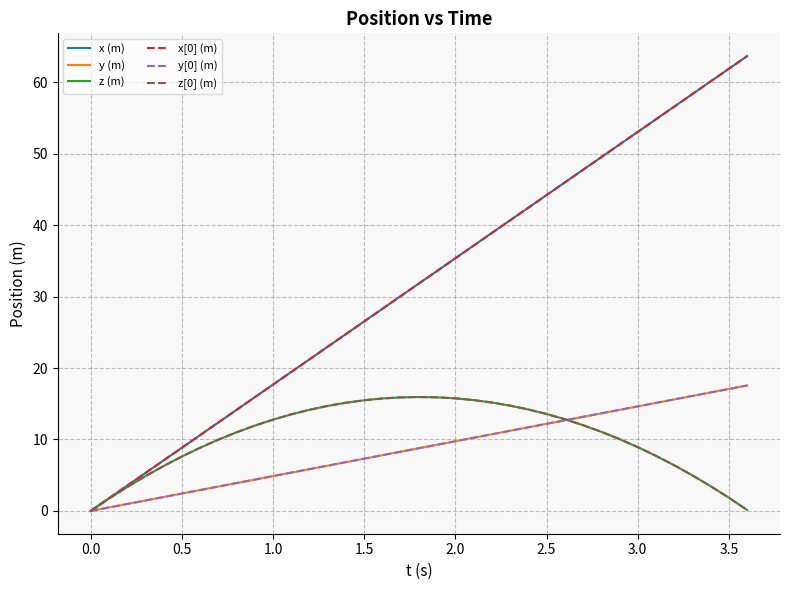

What is the difference between the maximum and minimum values in the z[0] (m) series?

15.9